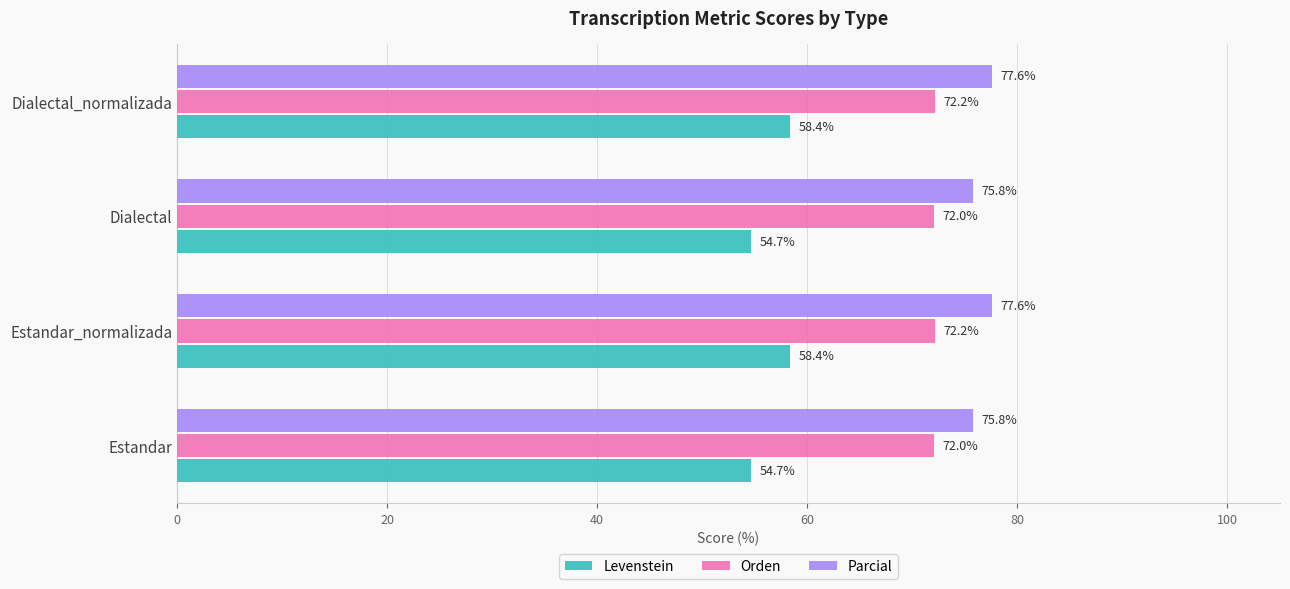

What is the spread (max minus min) of values at Estandar?

21.1